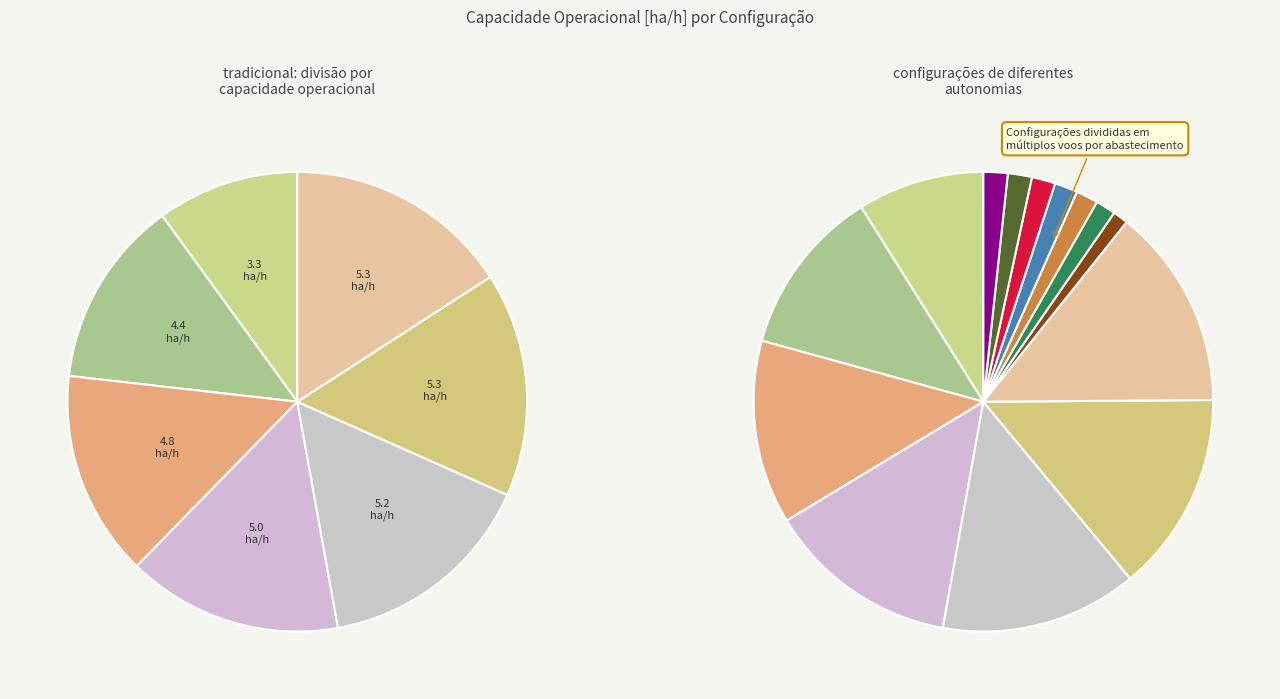

Rank the categories by value from lowest to highest.

0, 1, 2, 3, 4, 5, 6